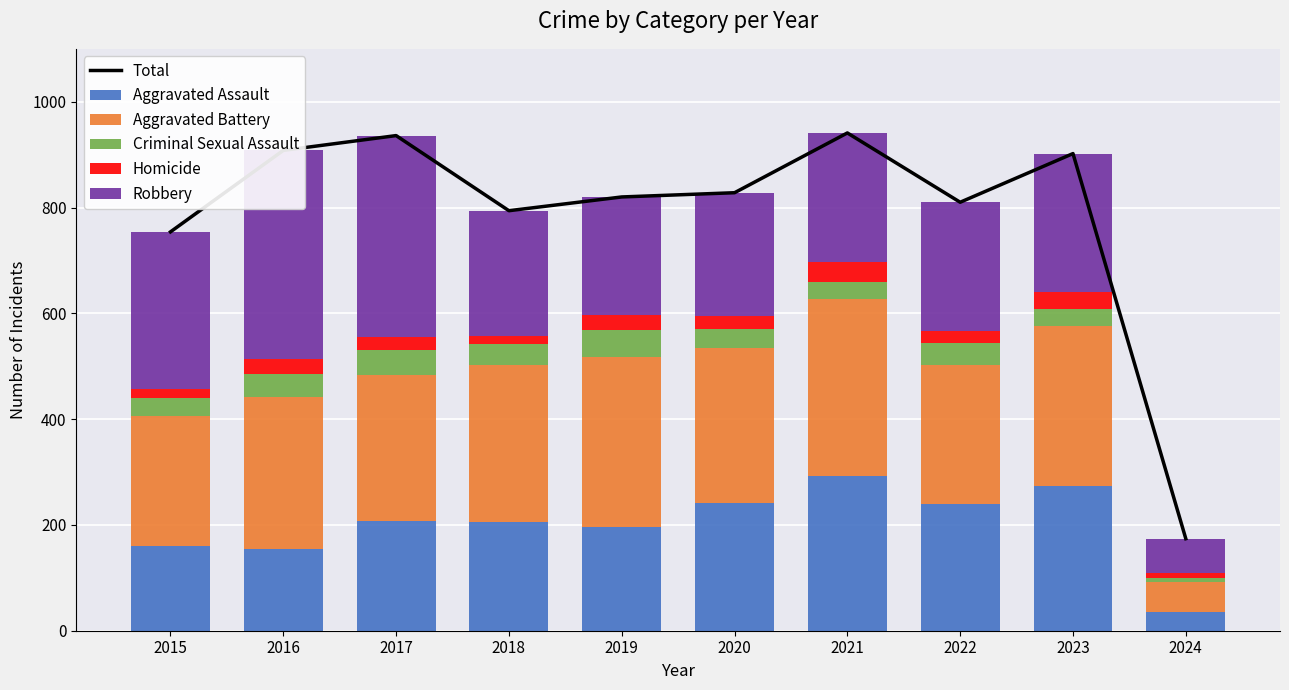

At which category does the chart reach its minimum across all series?

2024